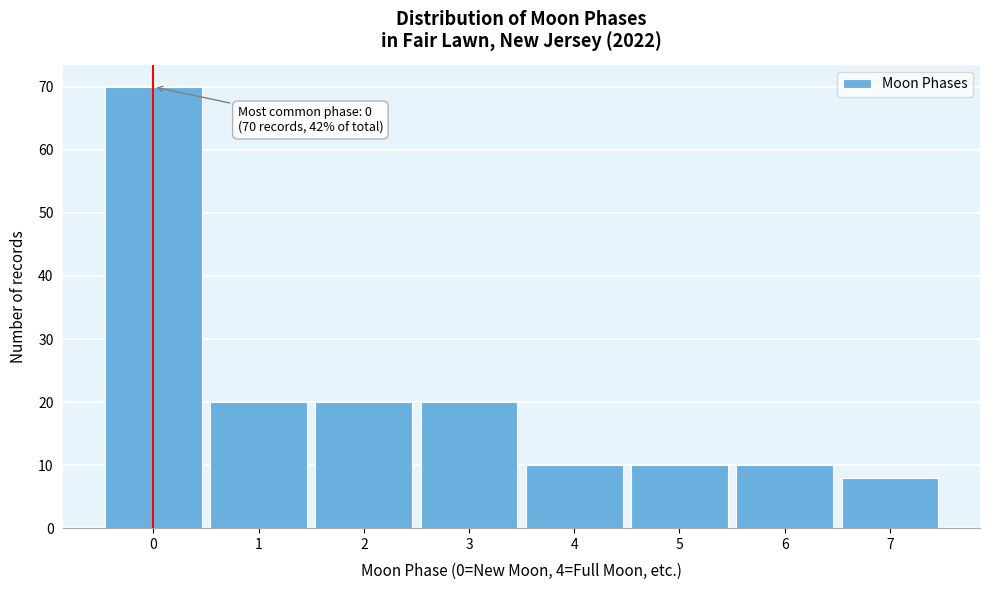

Over which range of the x-axis is the bar tallest?

-0.5 to 0.5